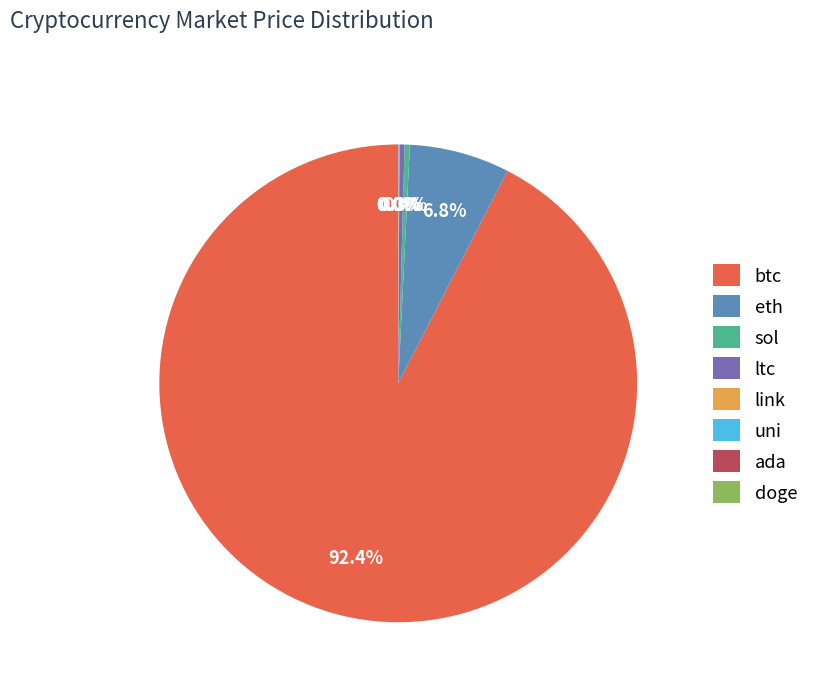

To the nearest percent, what is the difference between the largest and smallest slice percentages?

92%